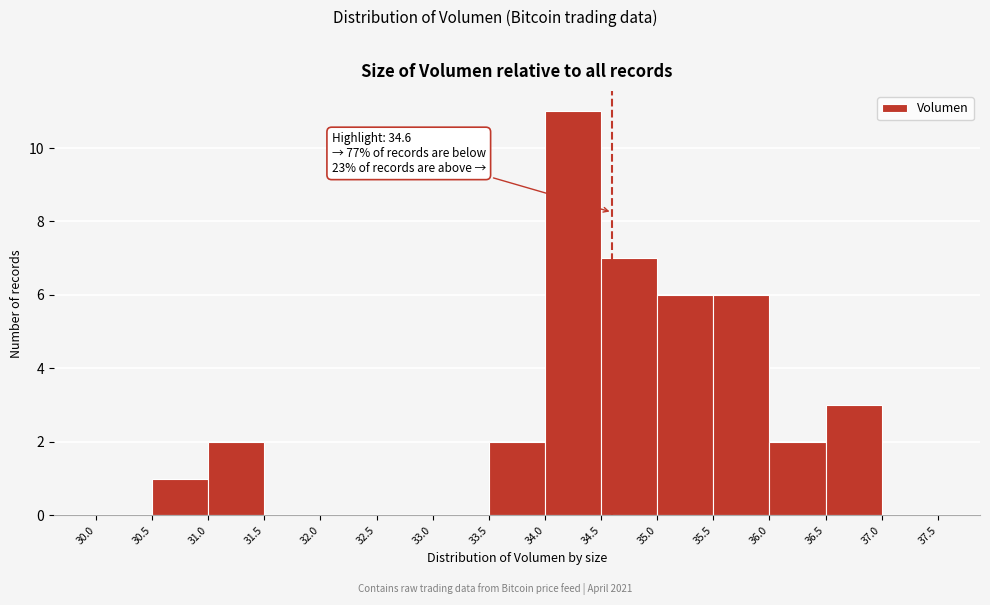

Over which range of the x-axis is the bar tallest?

34.0 to 34.5